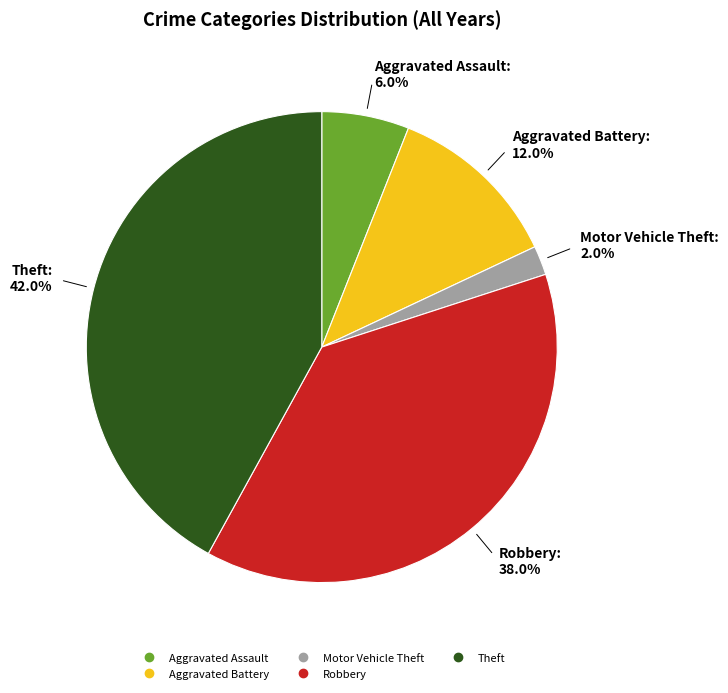

Which category has the smallest portion of the pie?

Motor Vehicle Theft